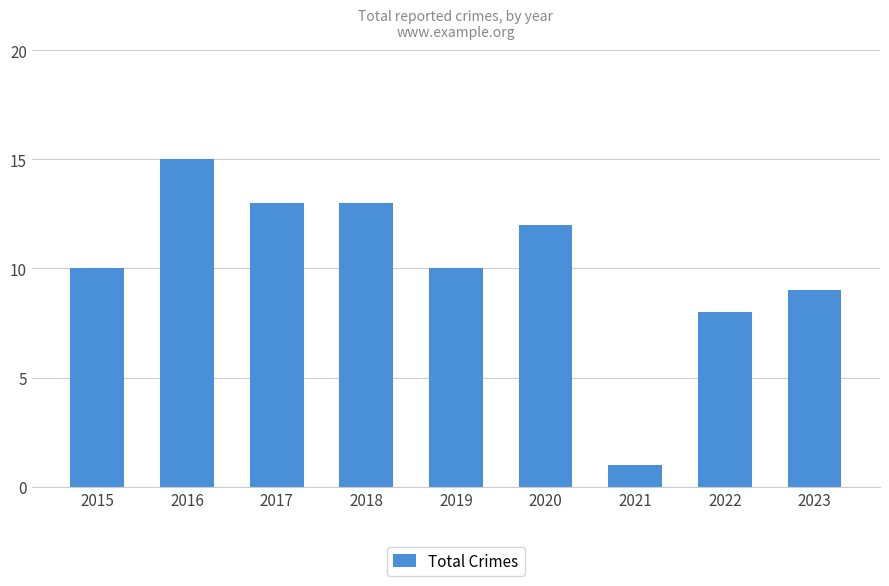

What is the value of the 9th bar from the left?

9